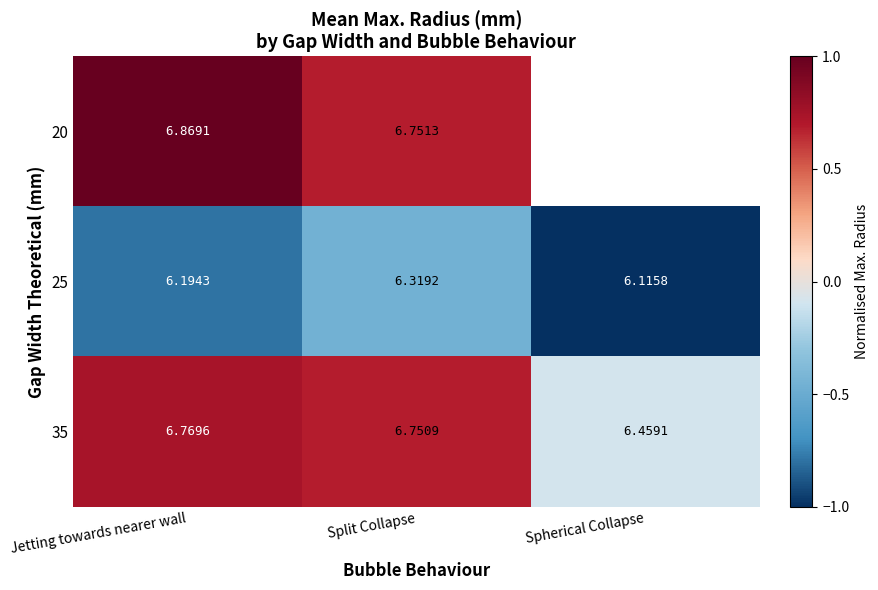

What is the greatest value displayed?

1.0